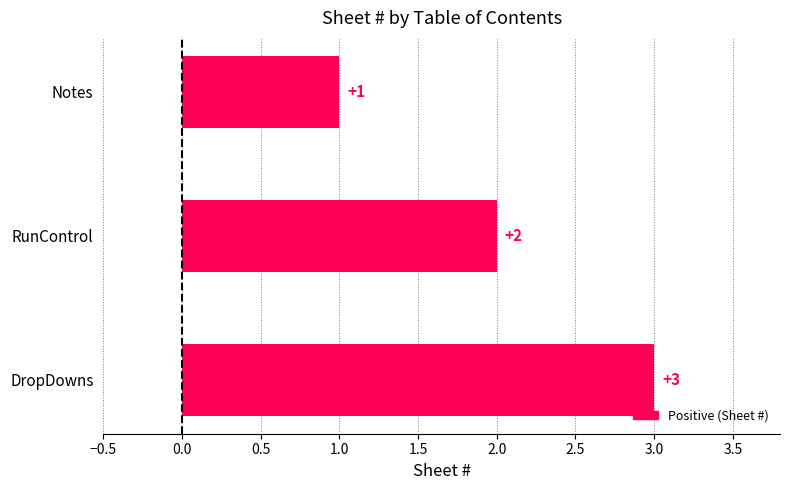

Rank the categories by value from lowest to highest.

Notes, RunControl, DropDowns